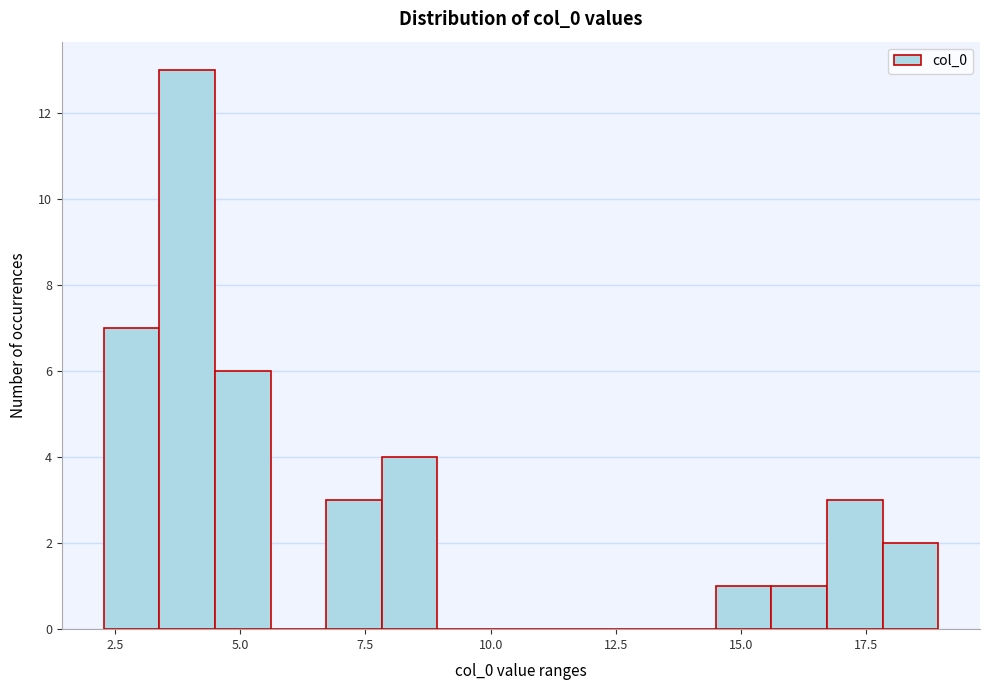

Around what value on the x-axis is the tallest bar? Give the approximate position of its centre, as read against the axis.

4.0